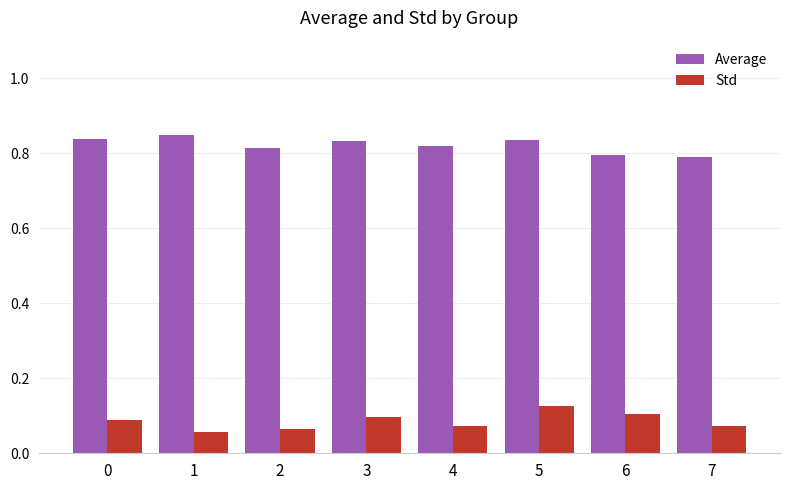

At how many categories does at least one series exceed 0?

8